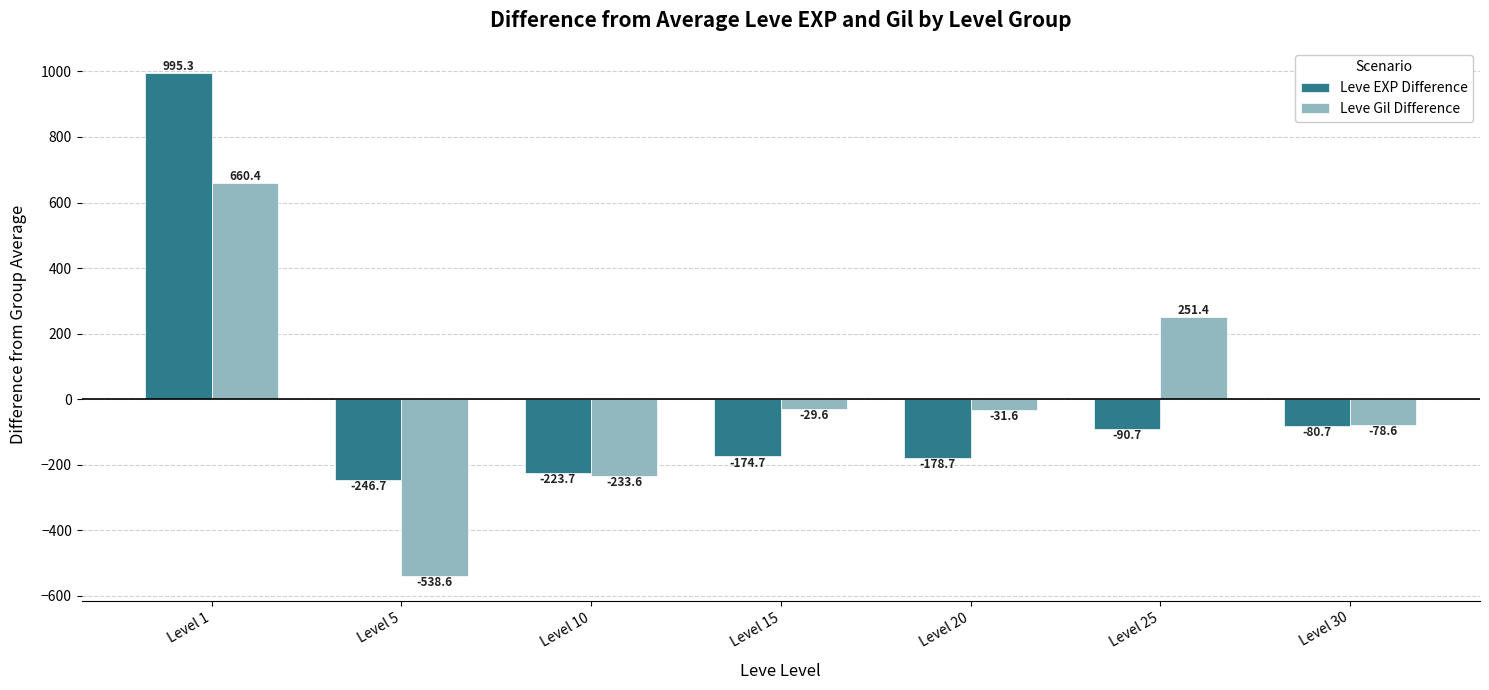

Reading left to right, what are all the values shown in this chart?

Leve EXP Difference: Level 1=995.3	Level 5=-246.7	Level 10=-223.7	Level 15=-174.7	Level 20=-178.7	Level 25=-90.7	Level 30=-80.7
Leve Gil Difference: Level 1=660.4	Level 5=-538.6	Level 10=-233.6	Level 15=-29.6	Level 20=-31.6	Level 25=251.4	Level 30=-78.6